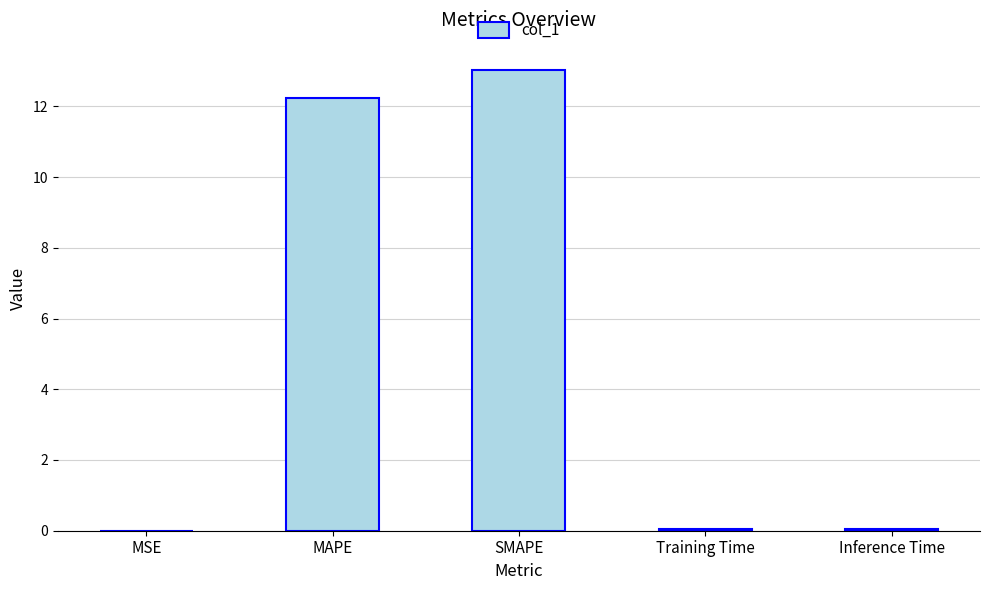

What is the change in value from MSE to MAPE?

+12.2